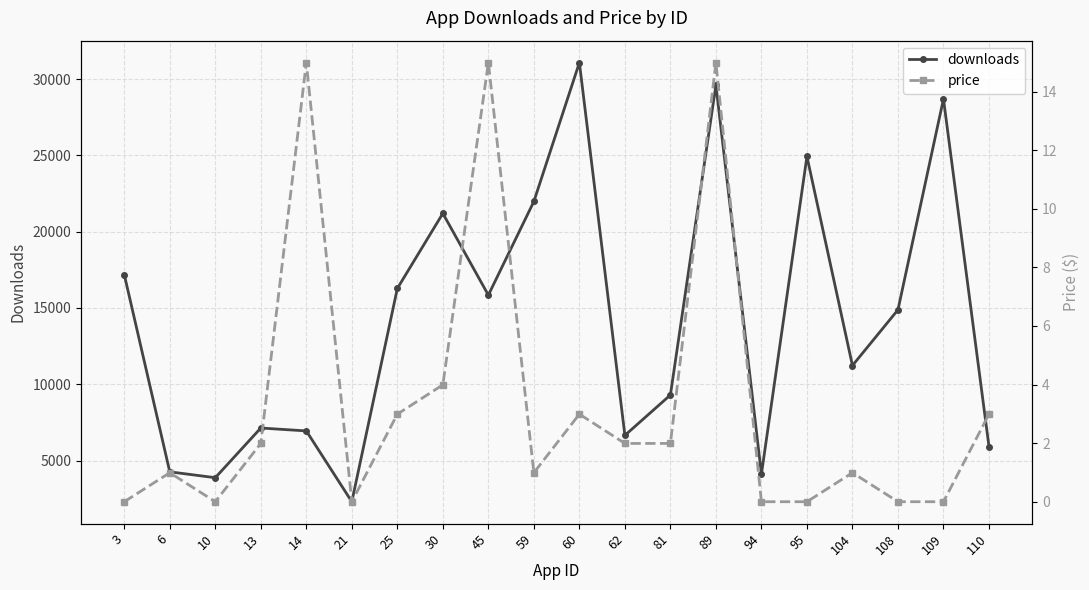

True or false: downloads and price intersect in this chart.

False